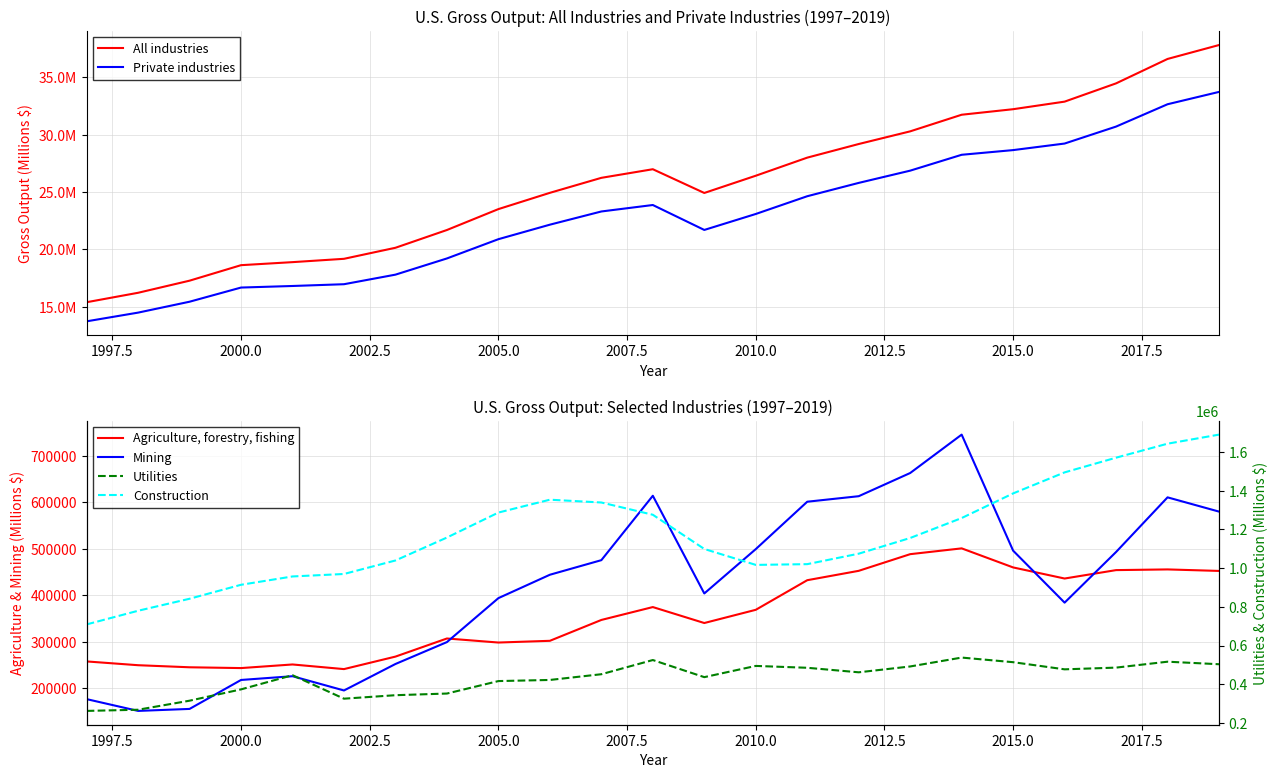

Is this an area chart (filled region under the line)?

No